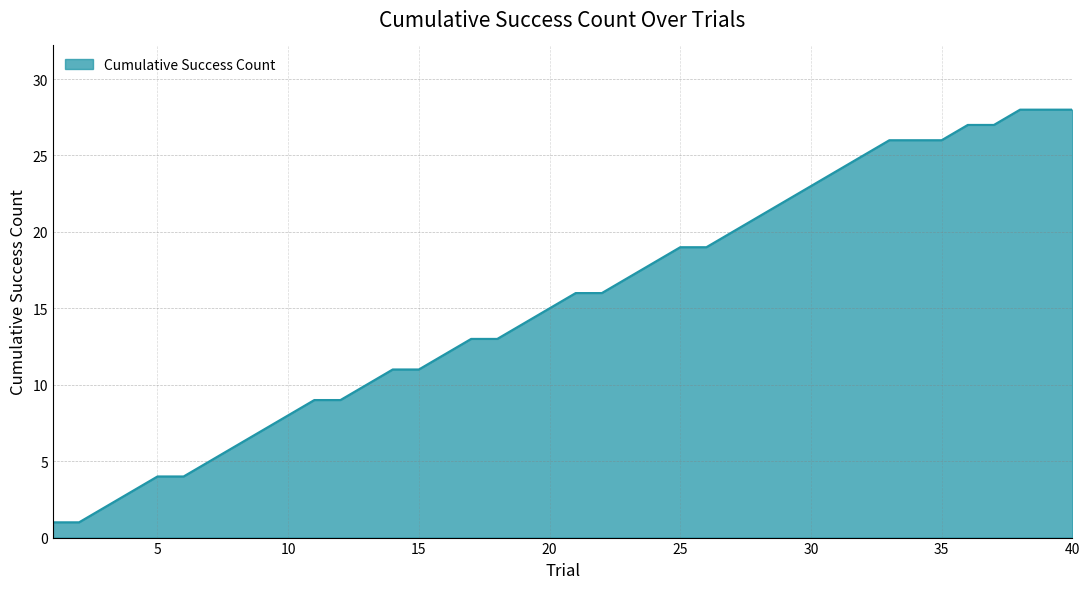

What is the difference between the maximum and minimum values?

27